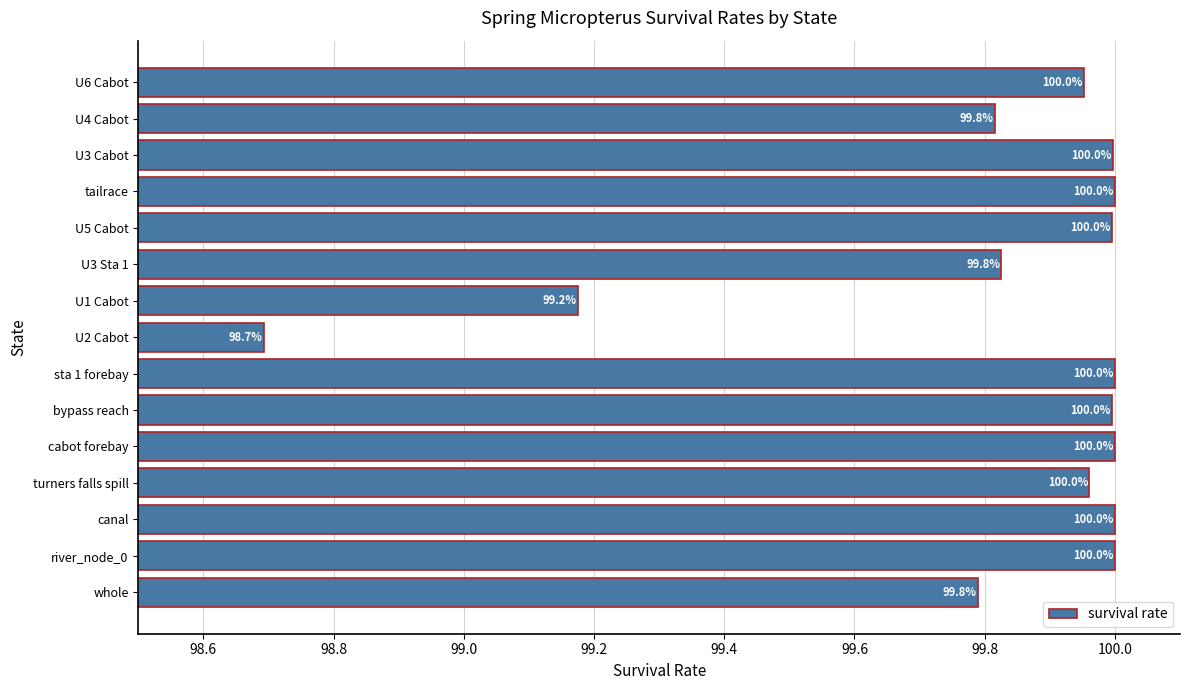

What is the difference between the second highest and minimum values?

1.3